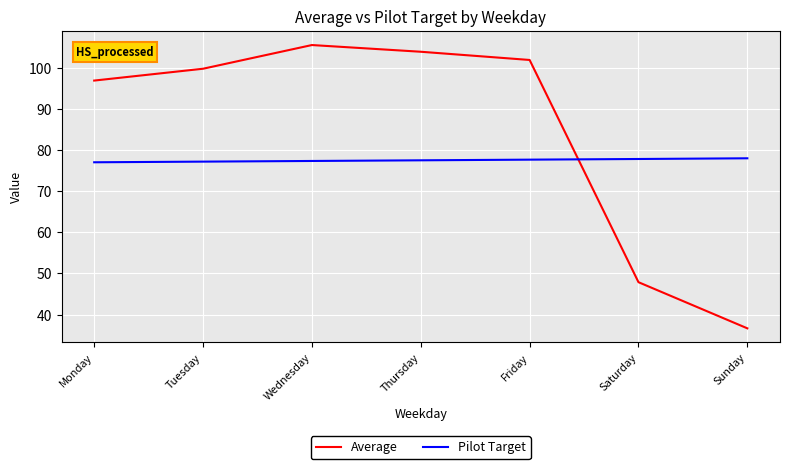

After their last crossing, which series has the higher values: Average or Pilot Target?

Pilot Target